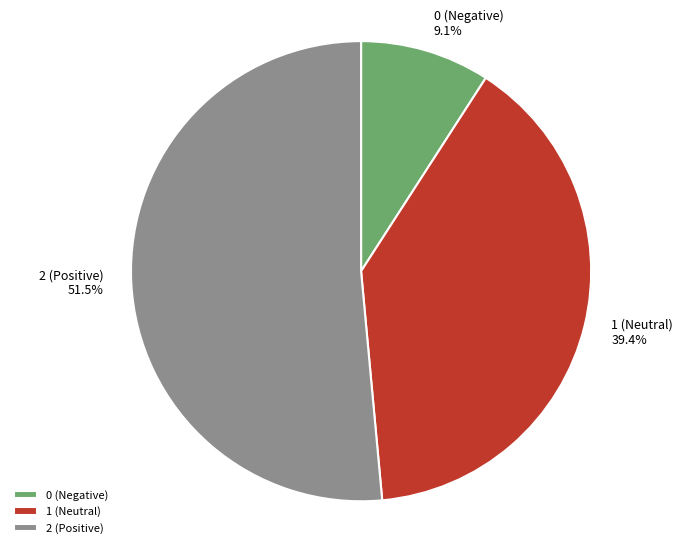

How many slices are in this pie chart?

3